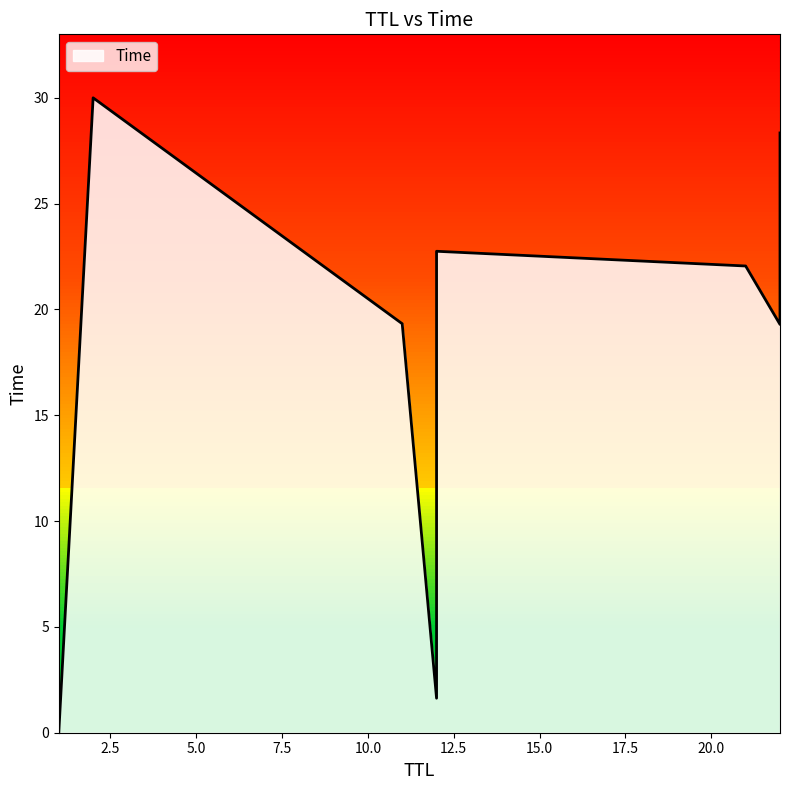

List the labels in order of value, smallest first.

1, 12, 22, 11, 21, 12, 22, 2